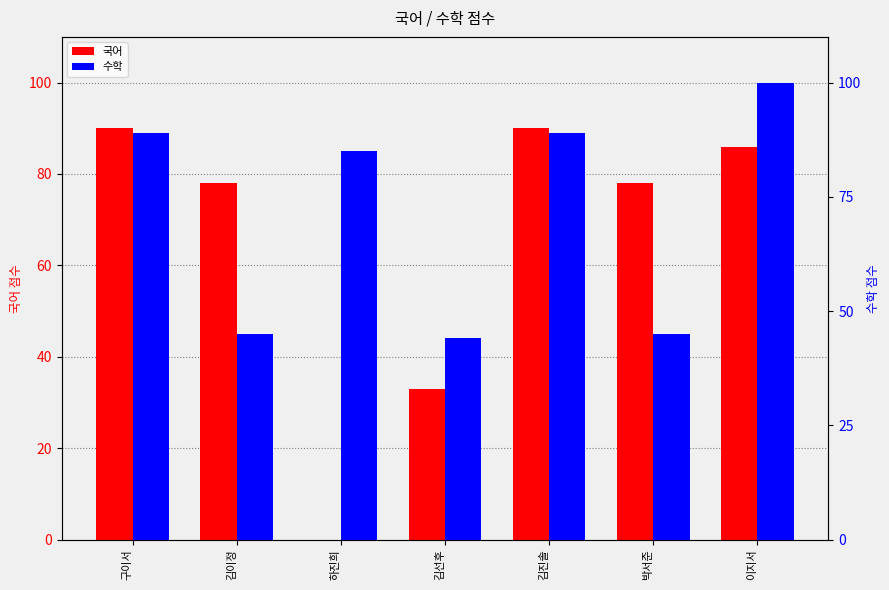

What is the difference between the 수학 values at 하진희 and 김진솔?

4